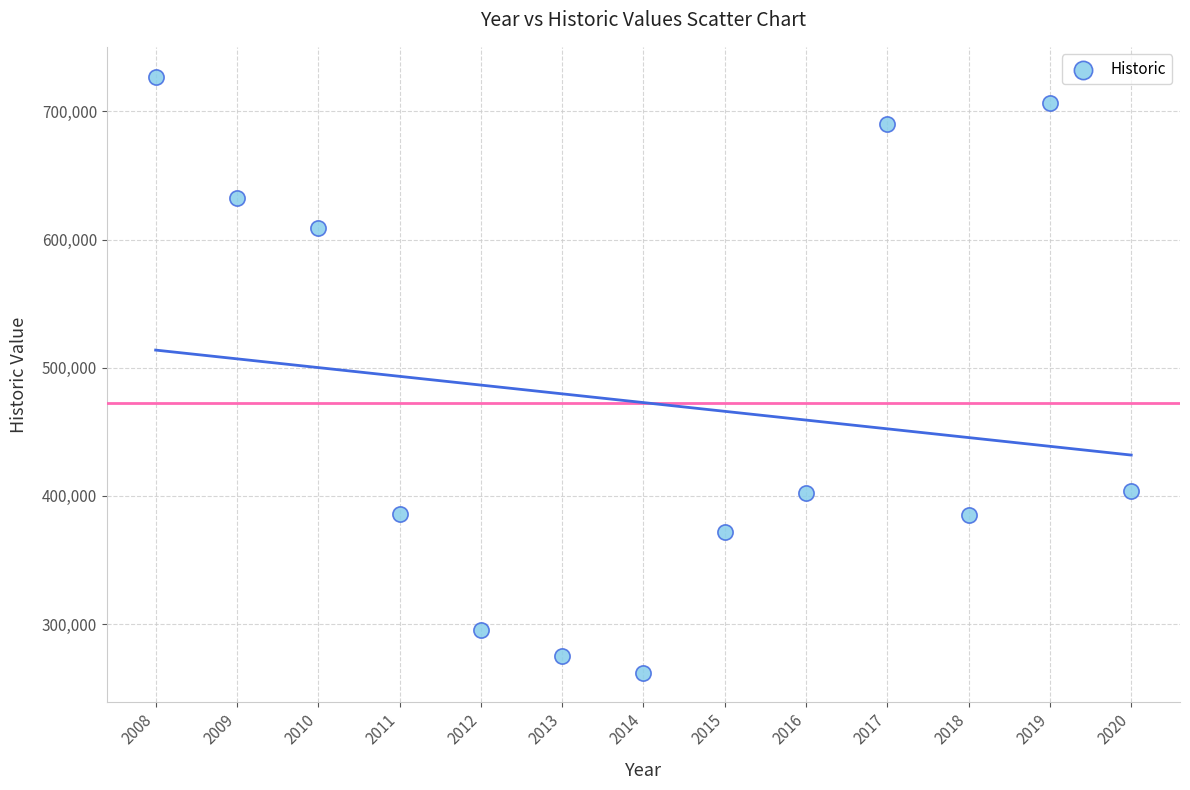

What is the range of X values (max minus min)?

12.0